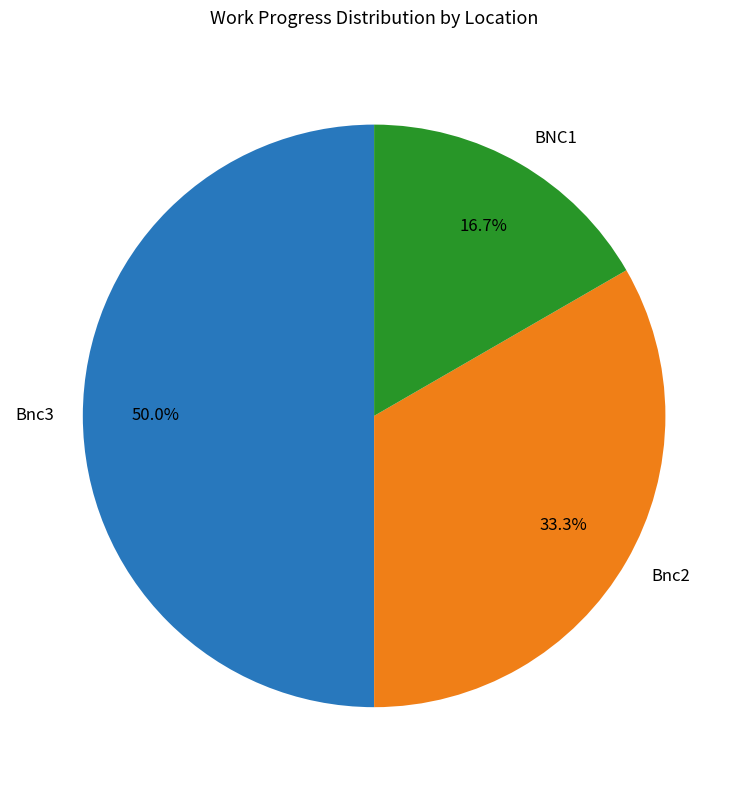

Rank the categories by value from highest to lowest.

Bnc3, Bnc2, BNC1